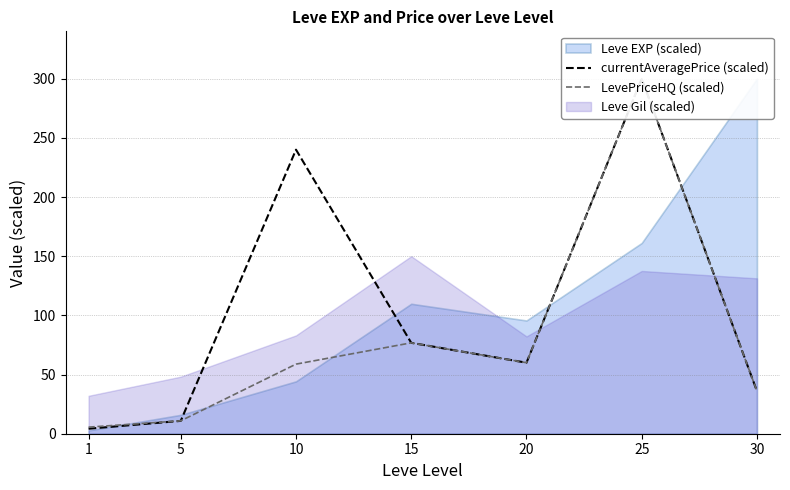

True or false: currentAveragePrice (scaled) has a value of 36.0 at 30.

True